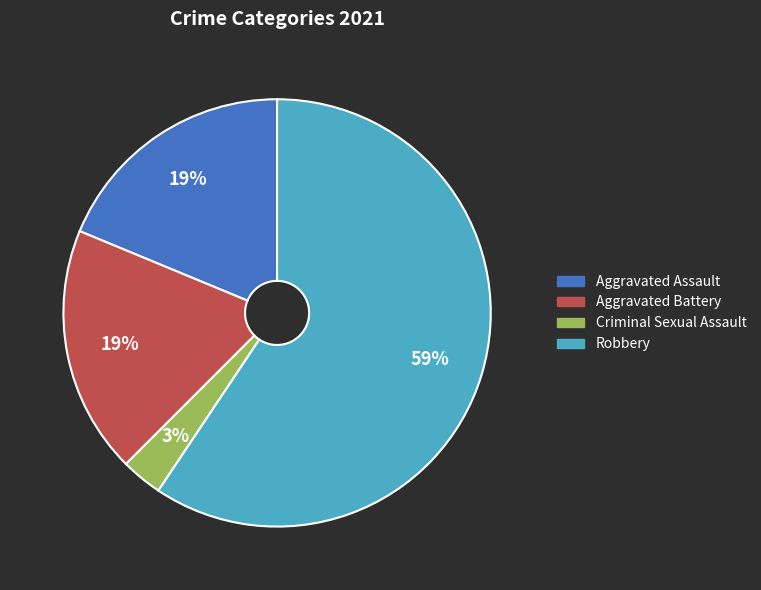

Is there a majority slice in this chart?

Yes